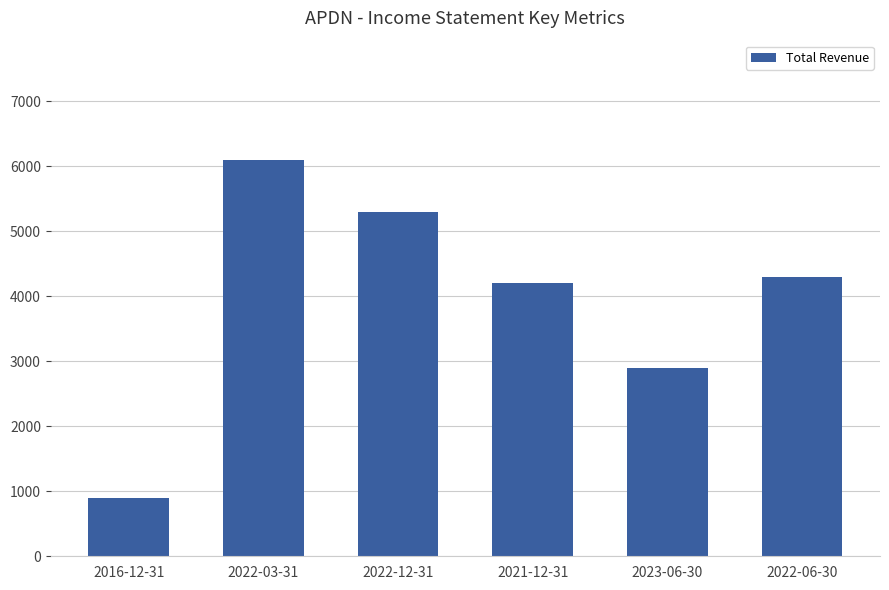

List the labels in order of value, smallest first.

2016-12-31, 2023-06-30, 2021-12-31, 2022-06-30, 2022-12-31, 2022-03-31